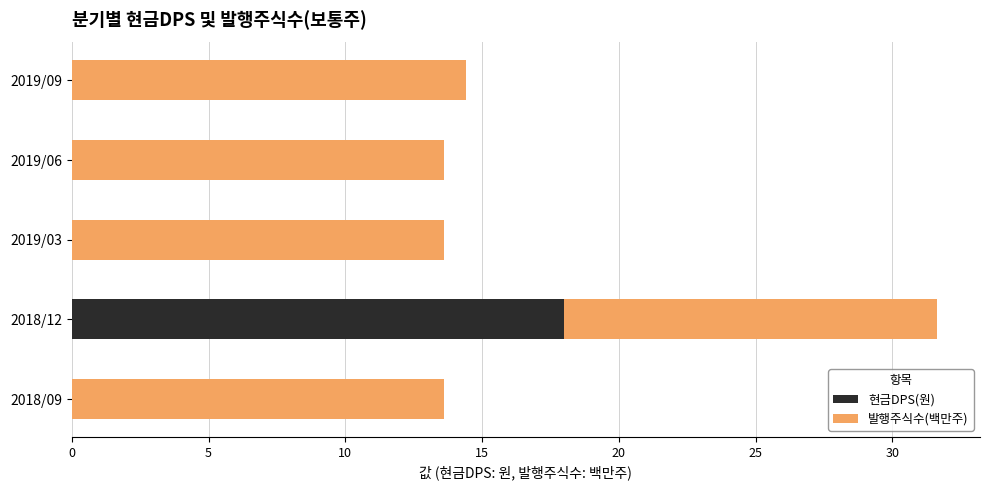

At which category is the sum across all series the highest?

2018/12